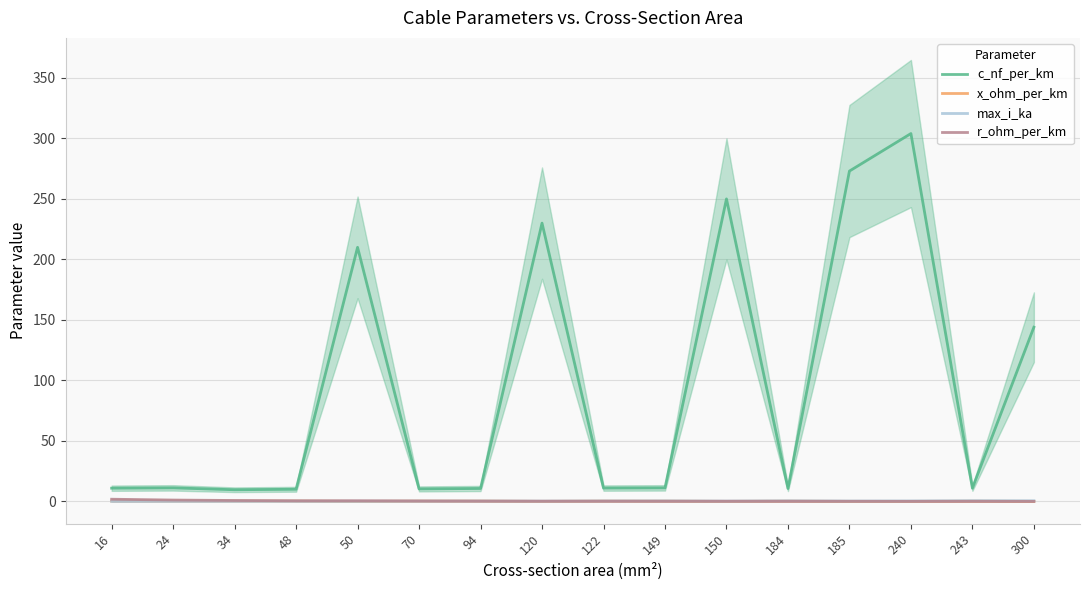

Between 122 and 243, which series saw the biggest shift?

max_i_ka